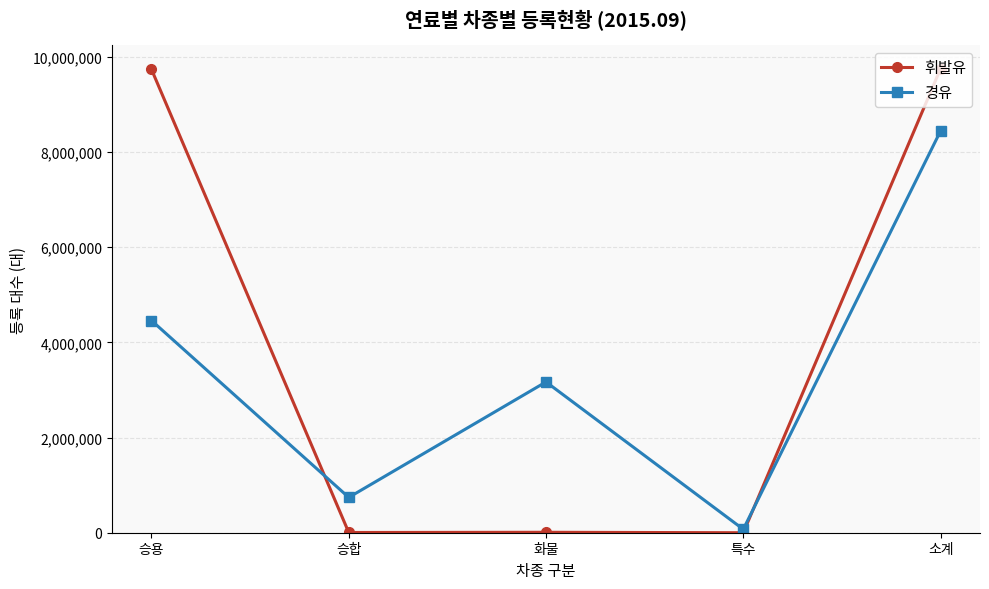

What is the average value of the 휘발유 series?

3900619